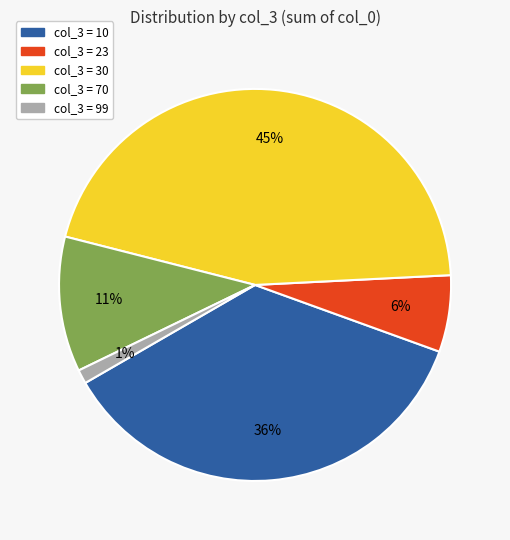

To the nearest percent, what is the difference between the largest and smallest slice percentages?

44%